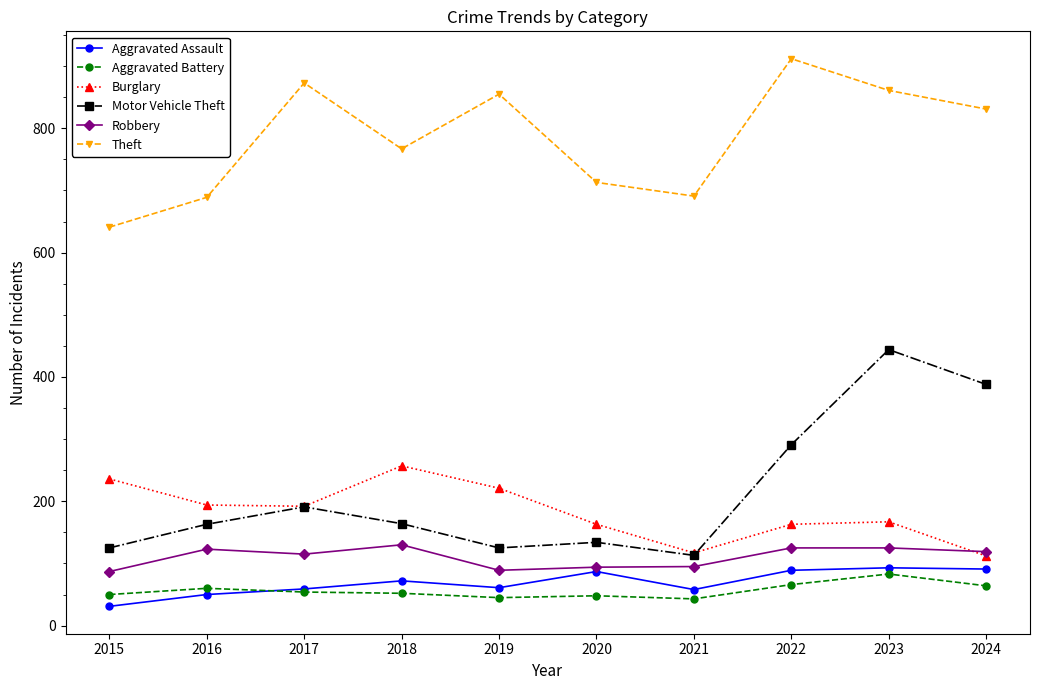

True or false: Theft and Robbery cross at least once.

False